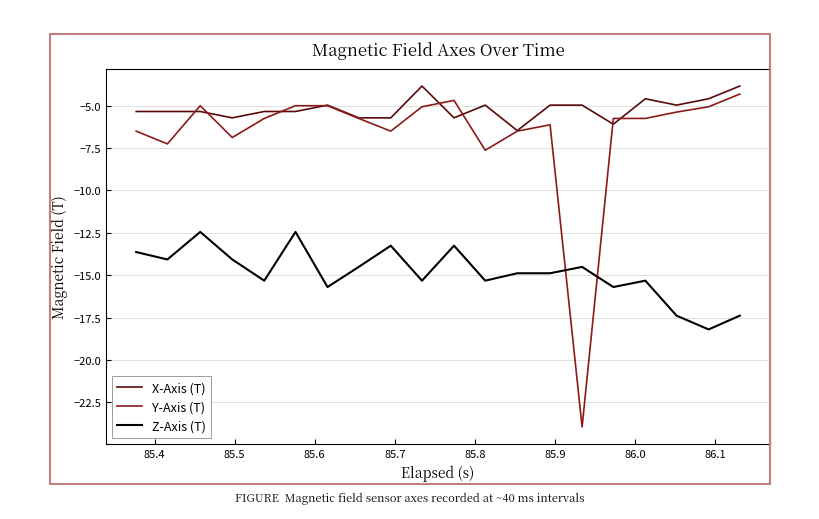

True or false: Y-Axis (T) has more than 2 interior local peaks.

True